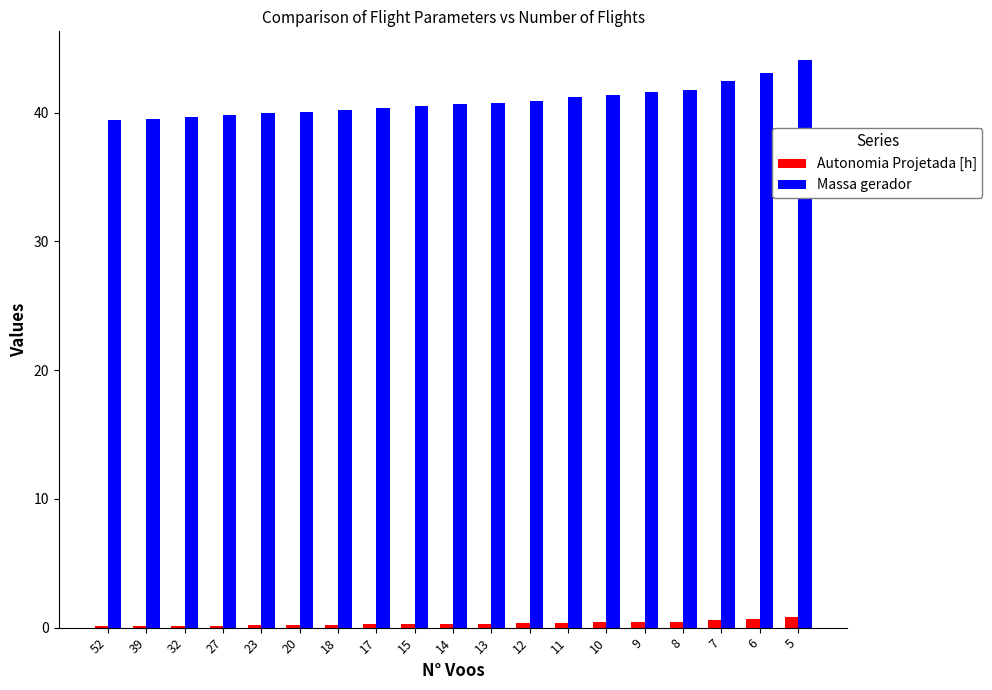

At which category is the sum across all series the highest?

5